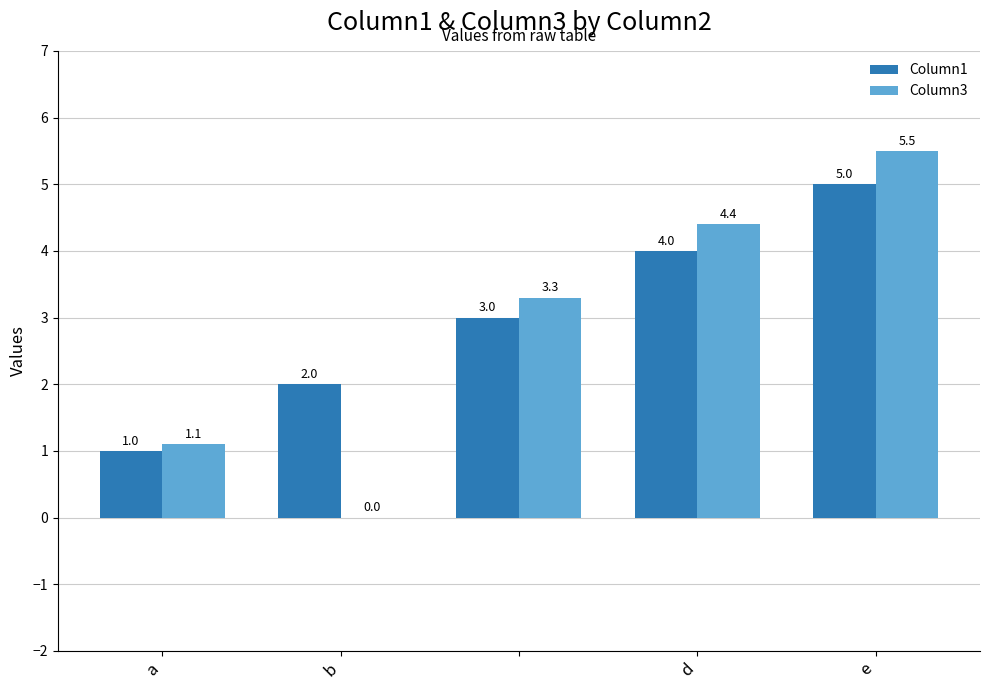

How many values in Column3 are above zero?

4